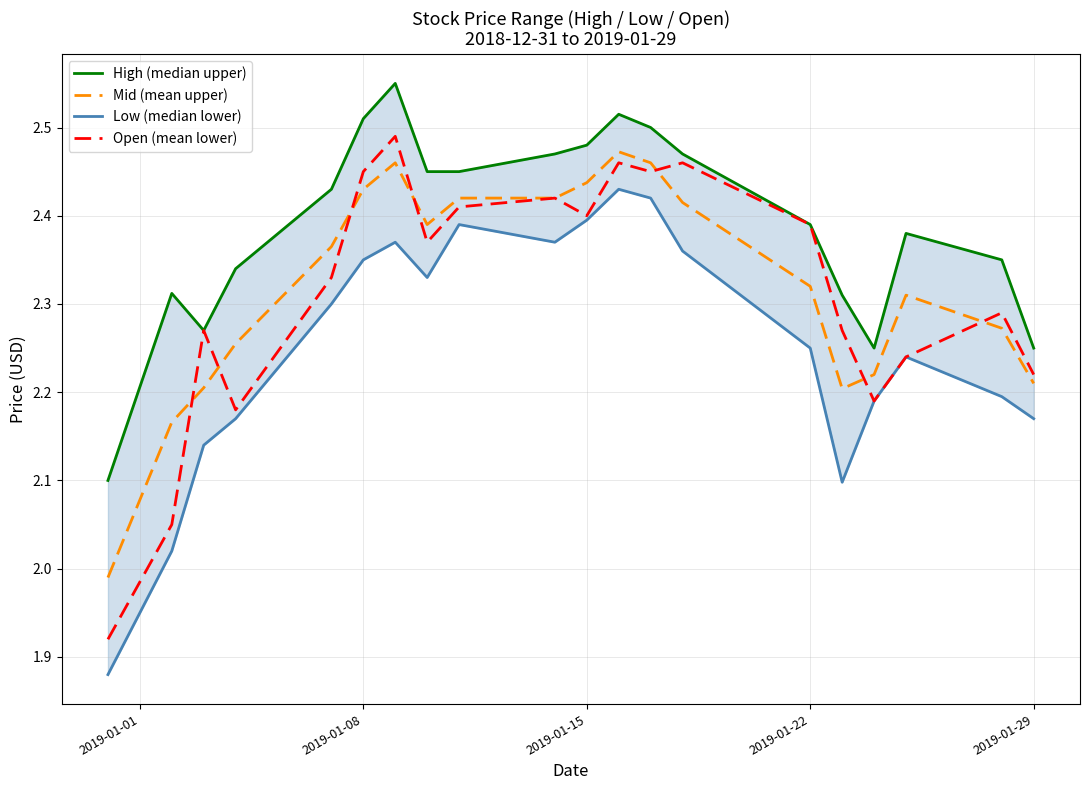

What is the highest value of the High (median upper) series?

2.5